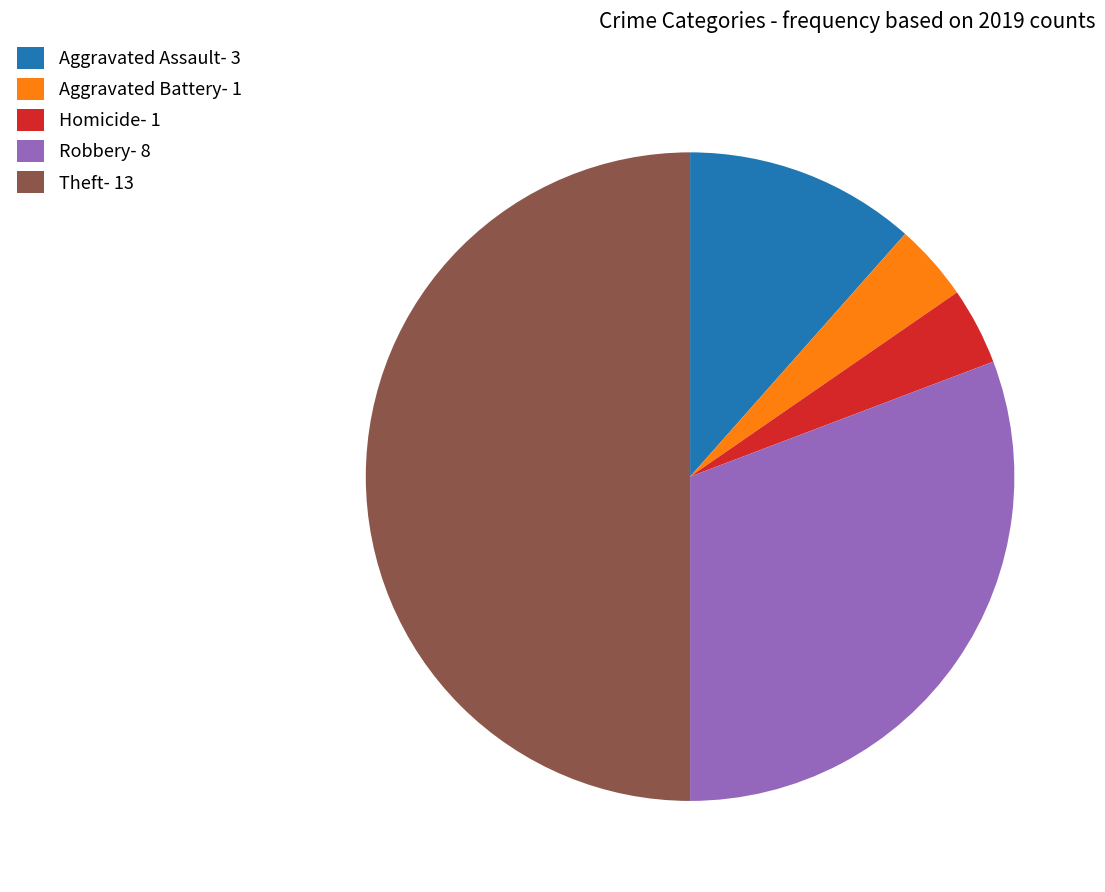

Is Robbery- 8 the majority of the pie?

No